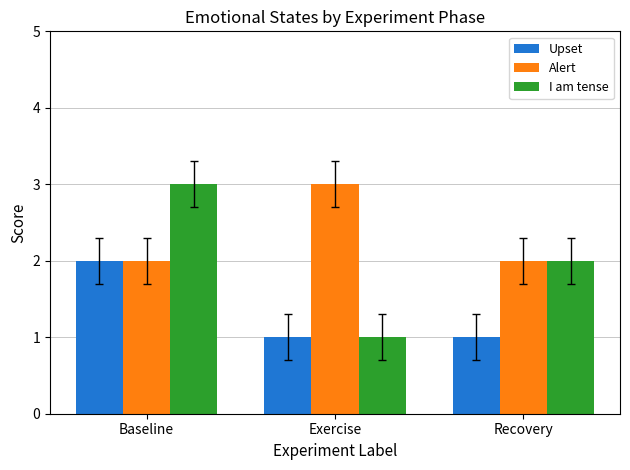

What is the sum of all Upset values?

4